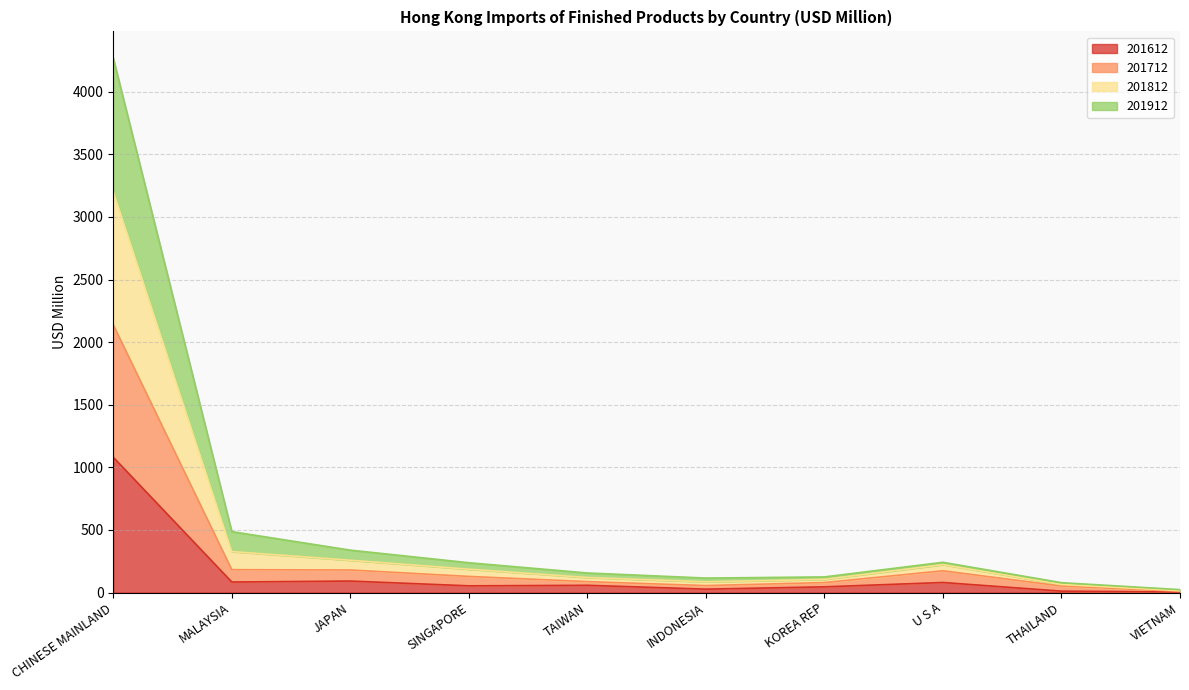

What is the value of the 201612 point at the 2nd from the left?

83.8